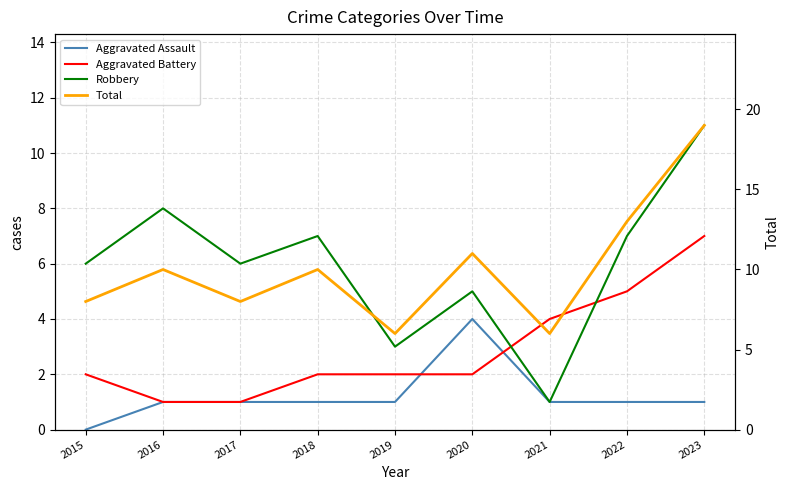

What is the difference between the Aggravated Battery values at 2015 and 2023?

5